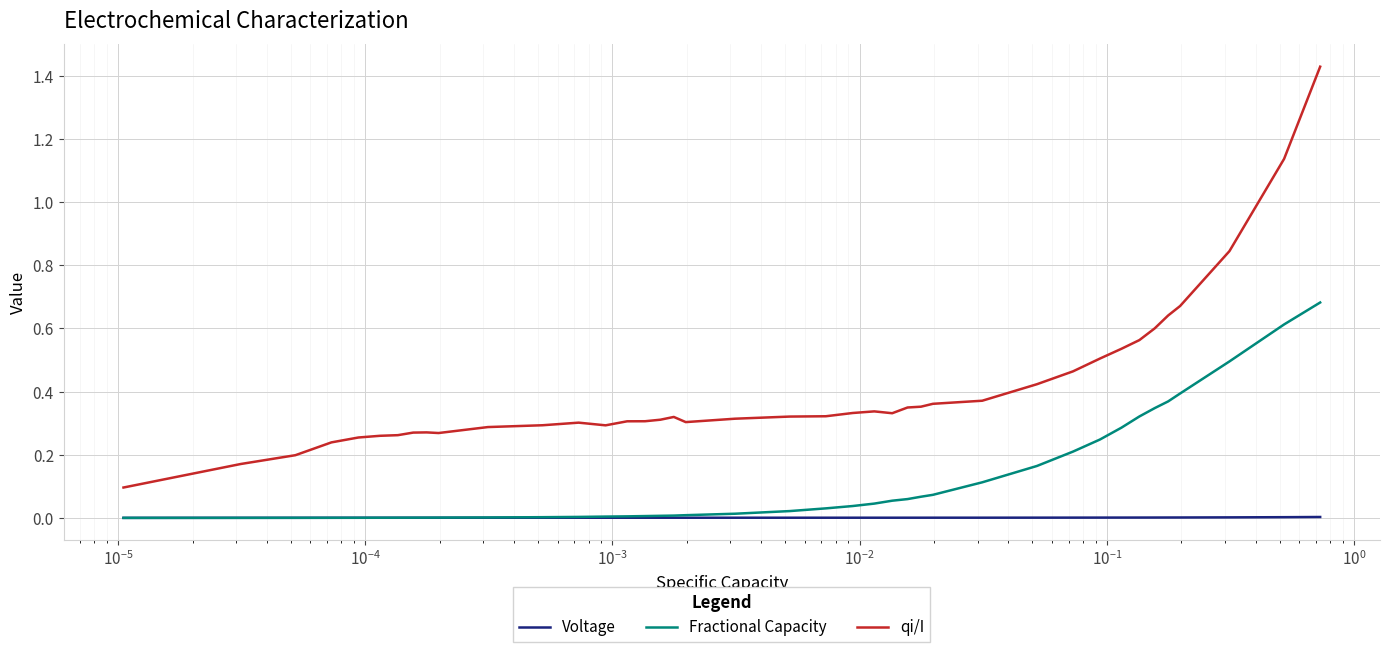

True or false: Voltage and qi/I intersect in this chart.

False